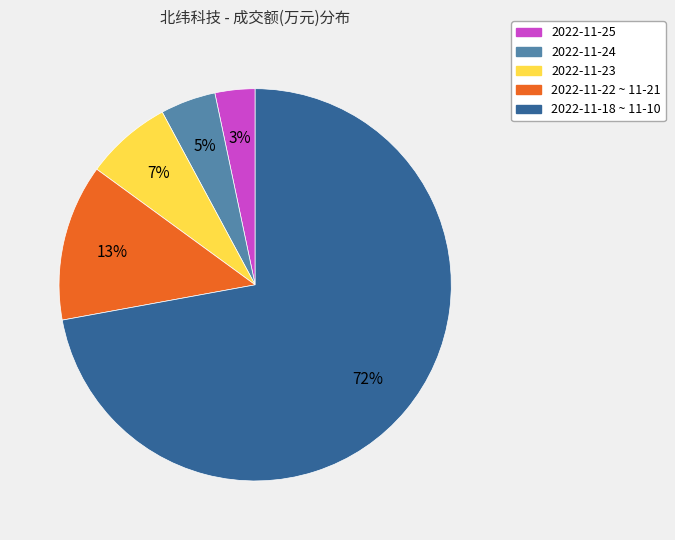

How many slices are in this pie chart?

5